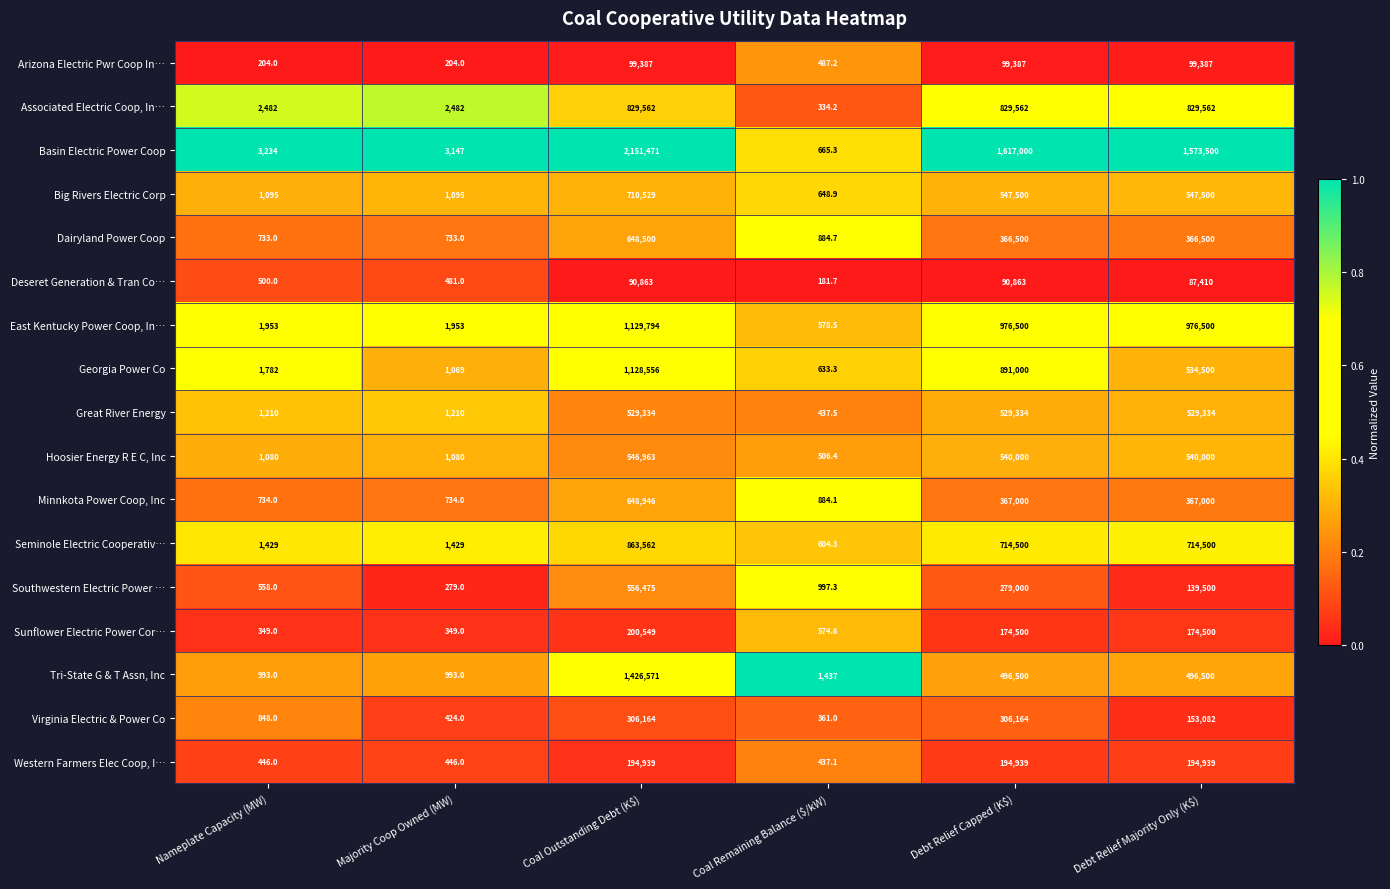

What is the total value across all series at Coal Remaining Balance ($/kW)?

10653.1